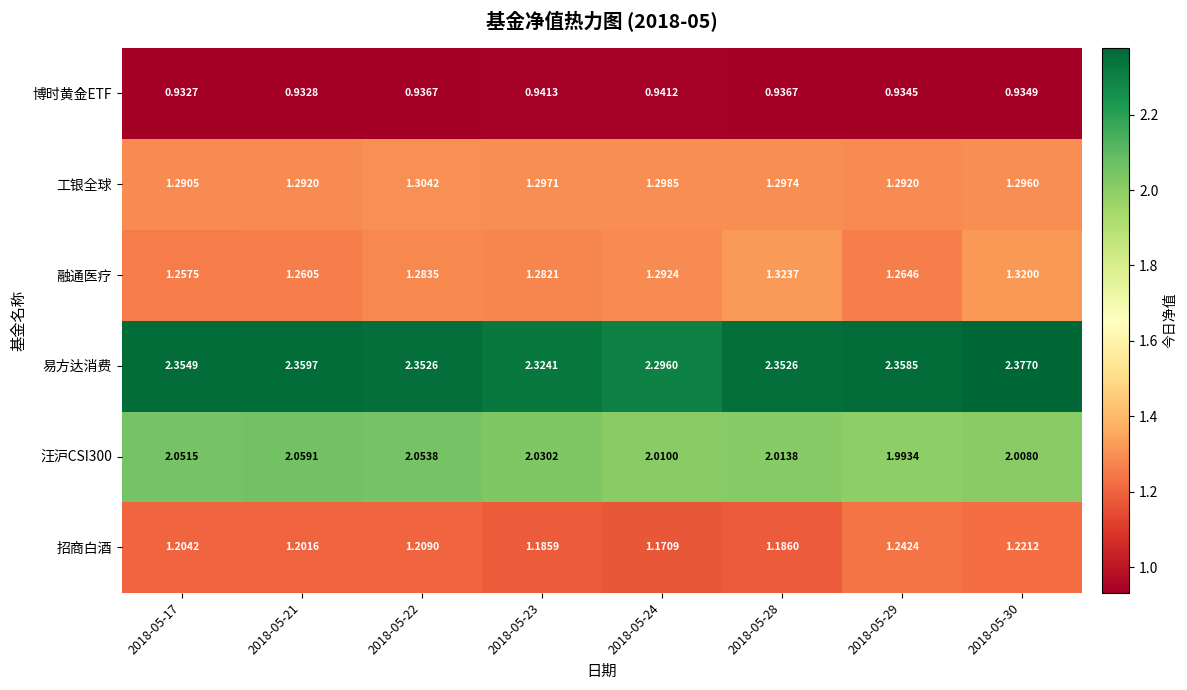

Which series changed the most between 2018-05-17 and 2018-05-22?

融通医疗